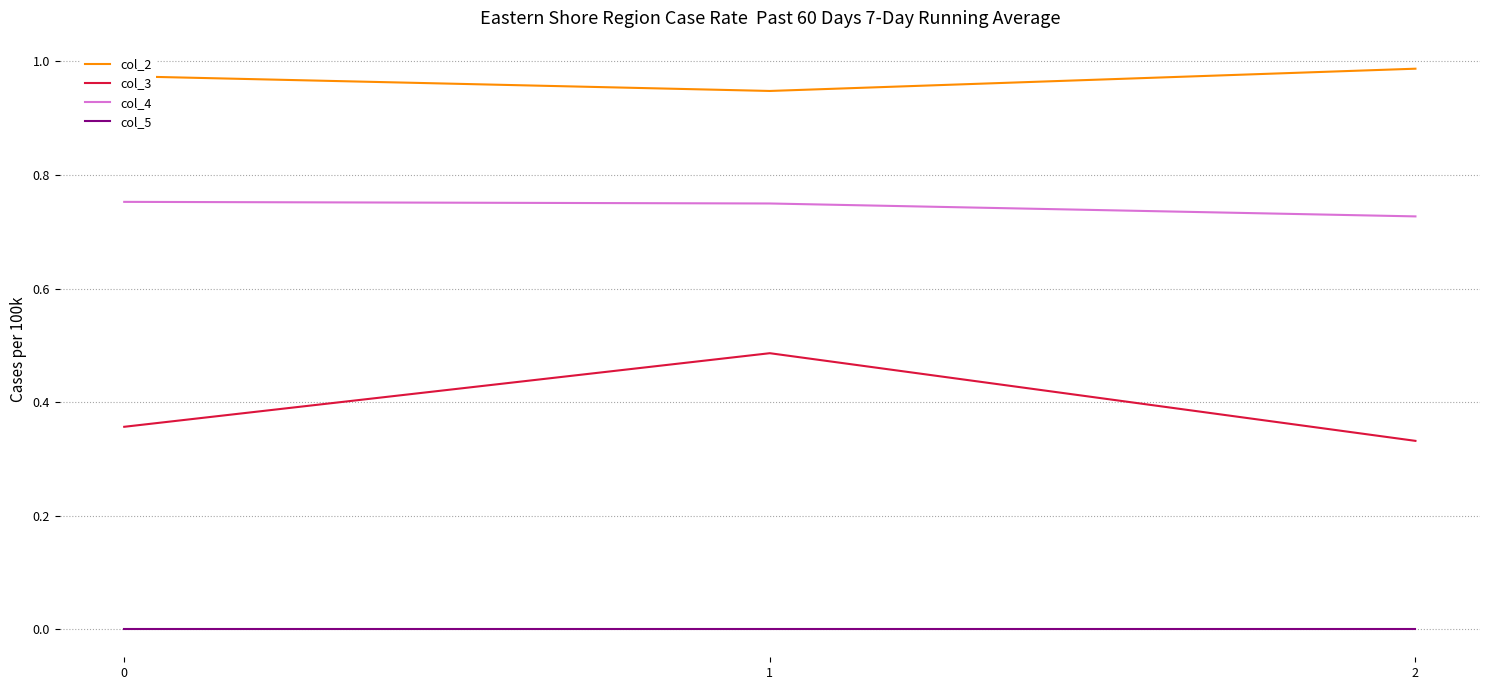

Rank the series by their average value, from highest to lowest.

col_2, col_4, col_3, col_5